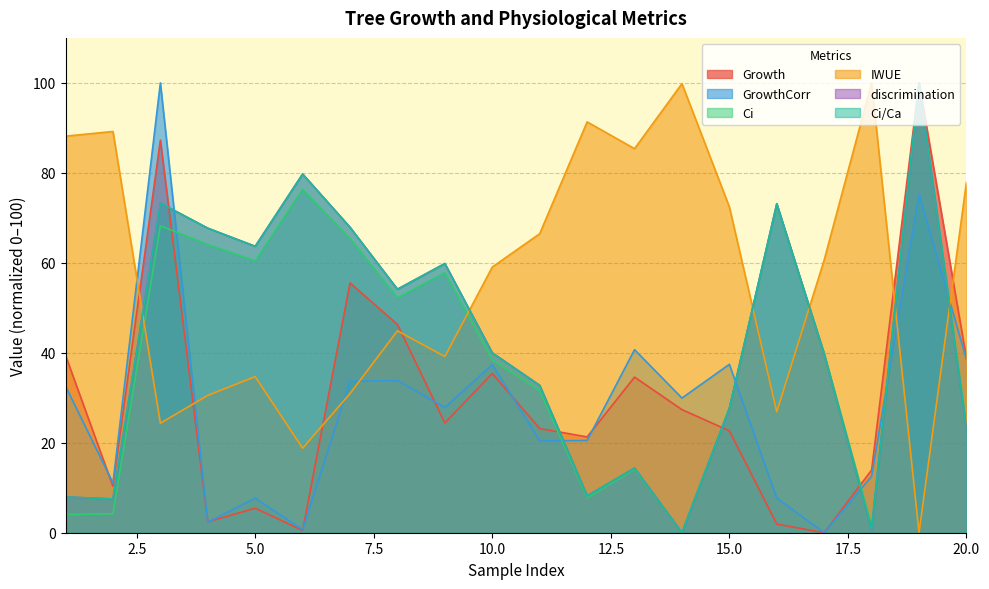

What are all the series names shown in the legend?

Growth, GrowthCorr, Ci, IWUE, discrimination, Ci/Ca